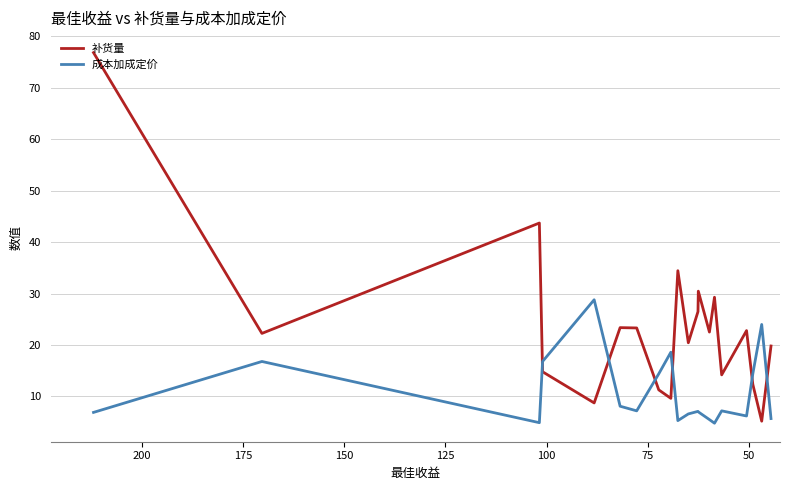

What is the difference between the second highest and second lowest values in the 成本加成定价 series?

19.1